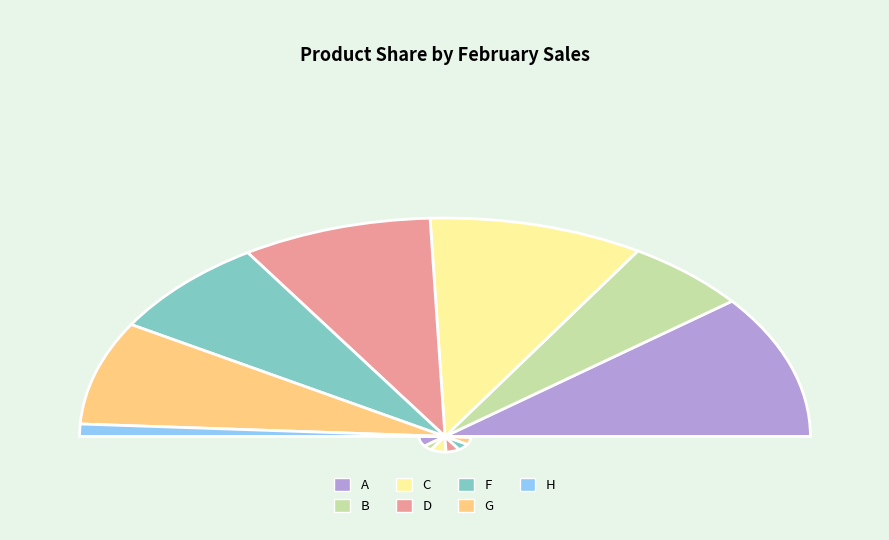

To the nearest percent, what portion does 18 represent?

7%